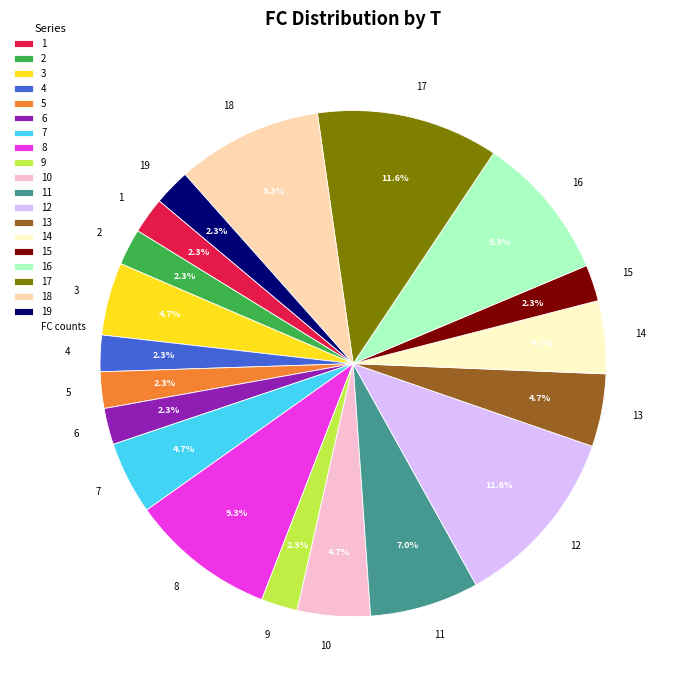

Which has a higher value, 5 or 18?

18